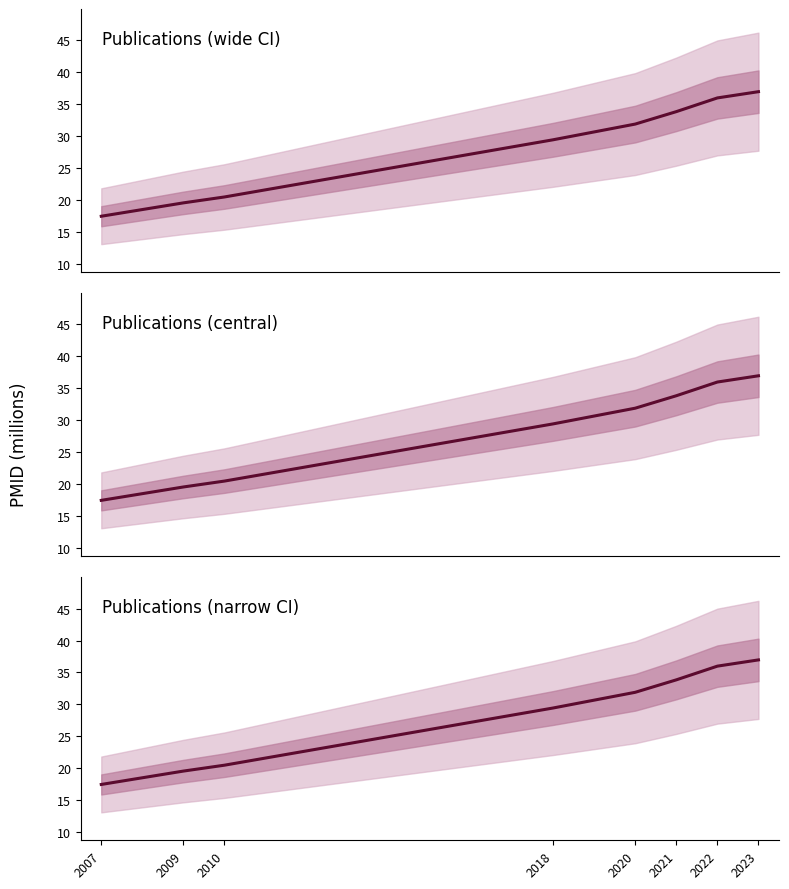

What is the difference between the maximum and second lowest values?

17.4